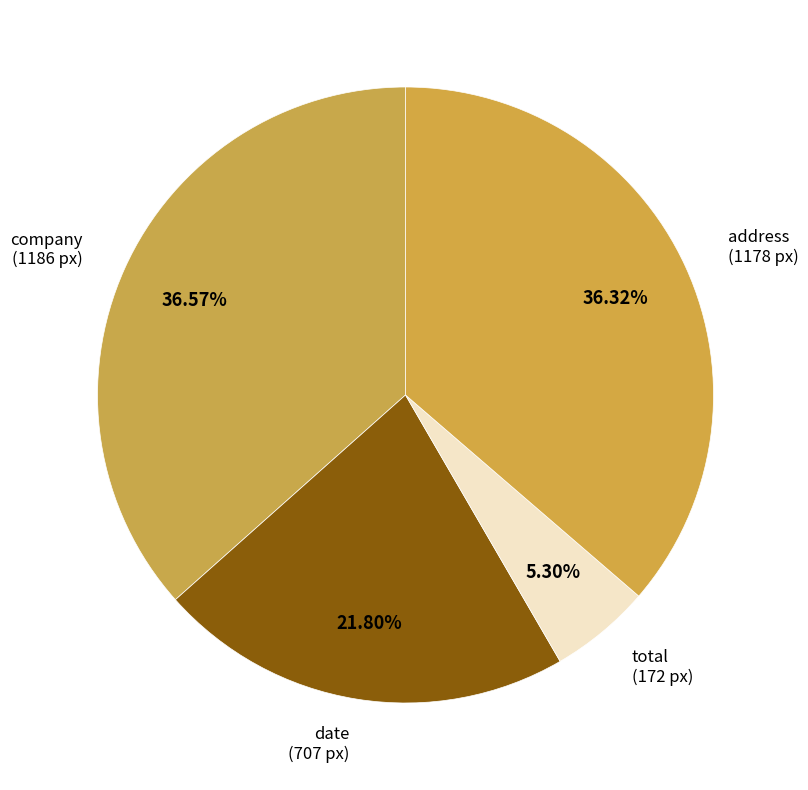

What is the smallest slice in the pie chart?

total